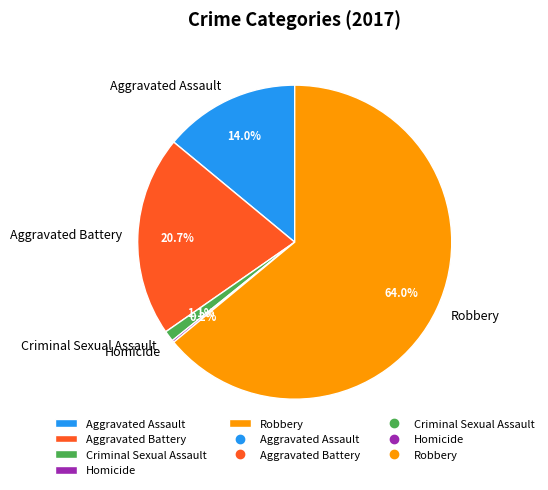

To the nearest percent, what is the difference between the Criminal Sexual Assault and Aggravated Assault slice percentages?

13%